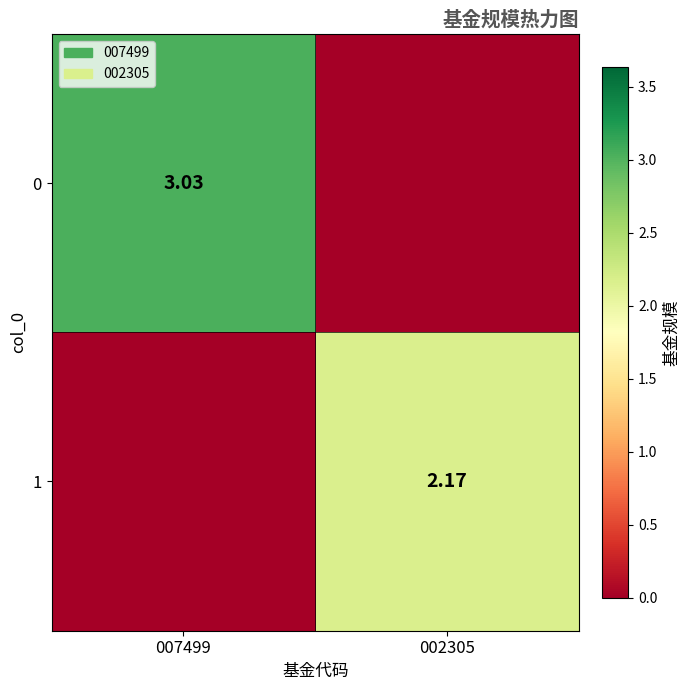

Where does the 1 series first go above 2?

002305